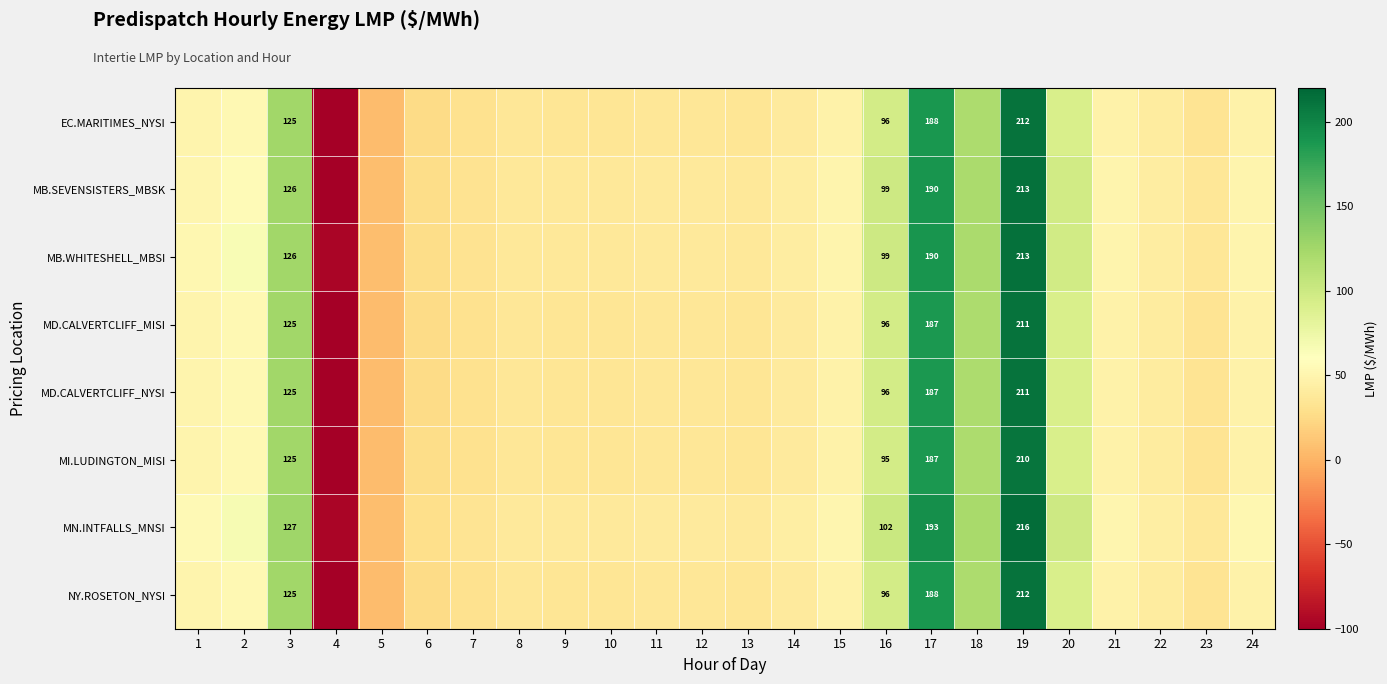

The EC.MARITIMES_NYSI series shows 39.4 at 14. True or false?

True